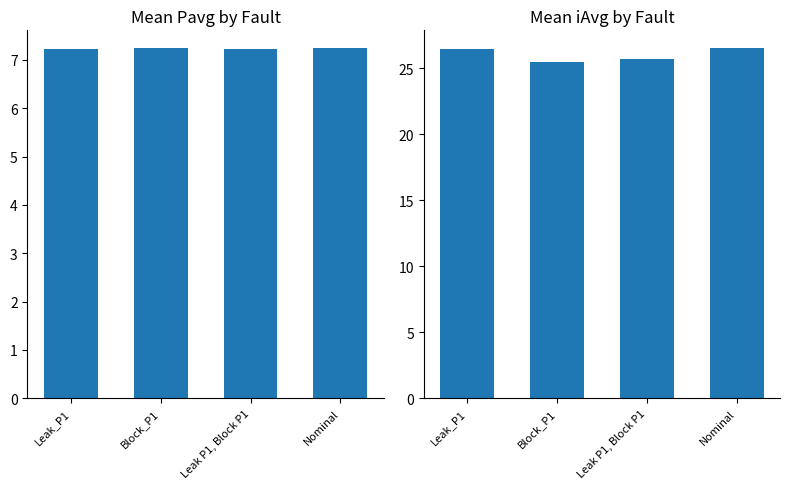

What is the approximate value of Mean iAvg at Leak_P1?

26.5